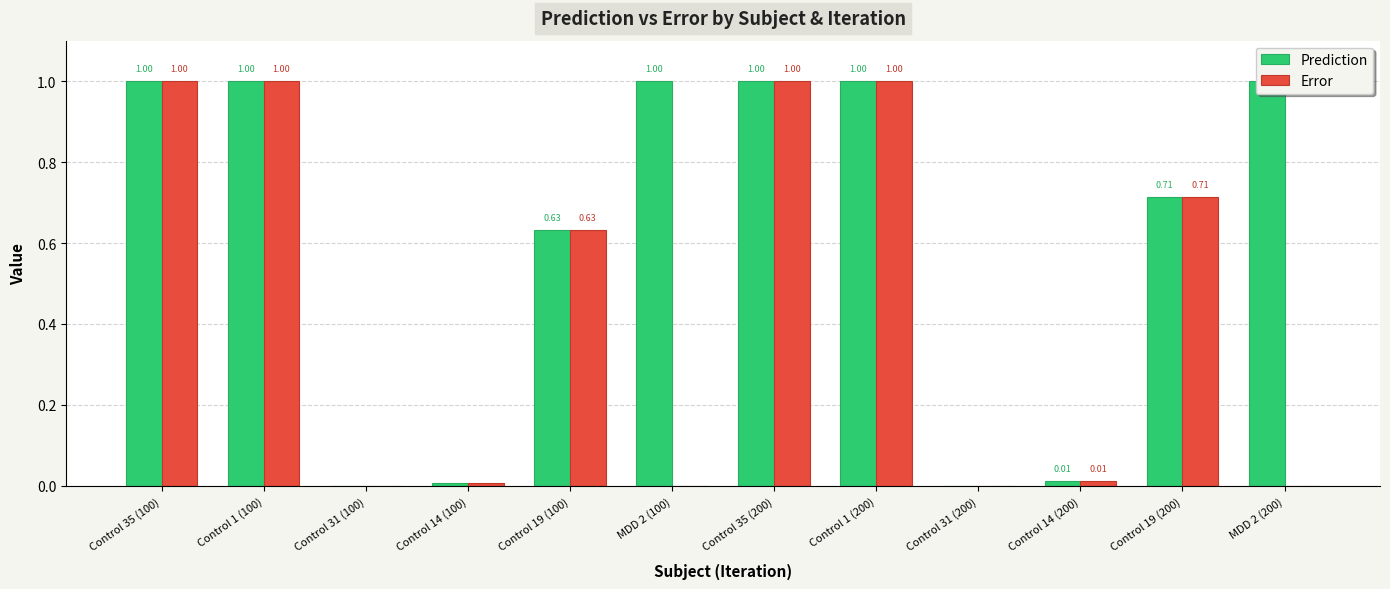

What is the value of the Prediction bar at the 2nd from the left?

1.0